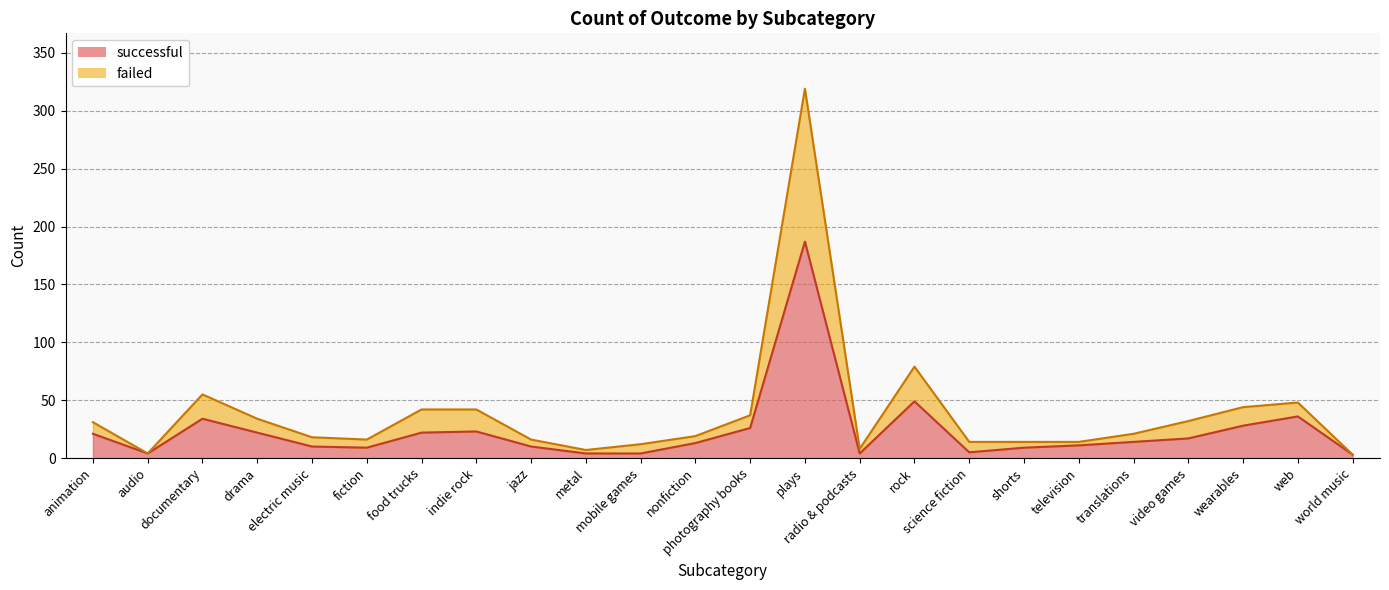

At which category does successful reach its first local valley?

audio